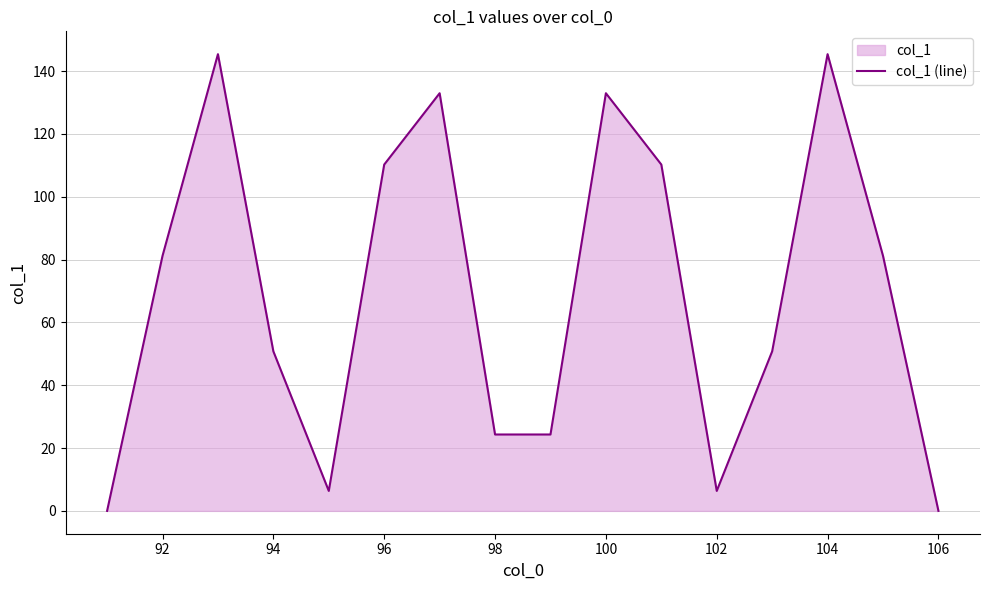

Approximately how many times larger is the value at 94 compared to 102?

8.0